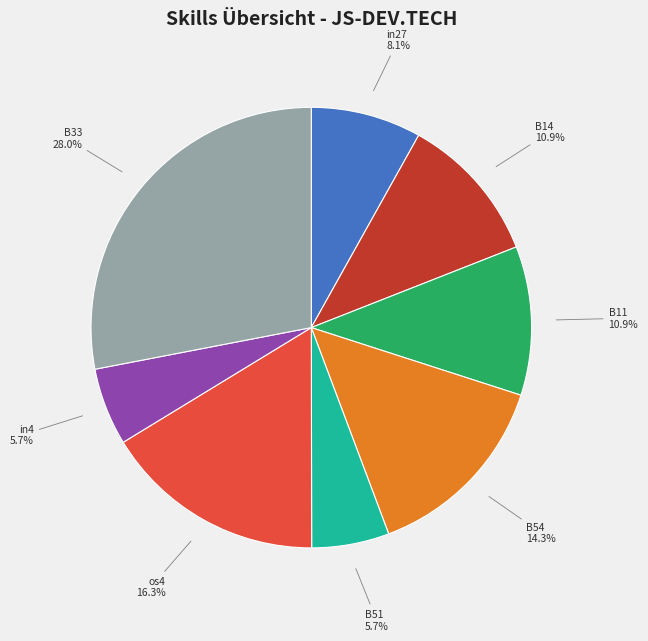

The B51 slice represents 16% of the pie. True or false?

False